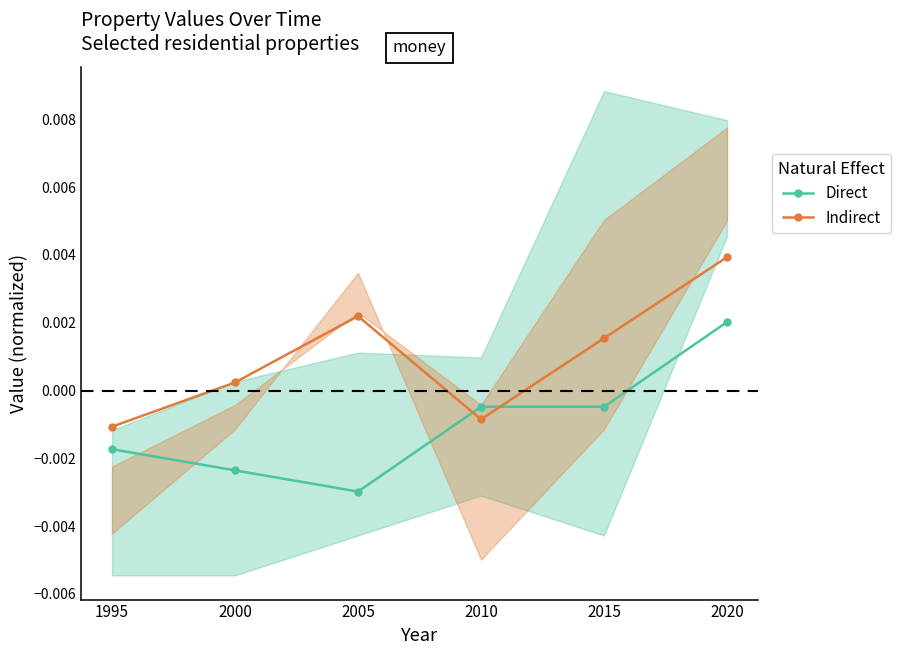

Which category has the highest value in the Direct series?

2020